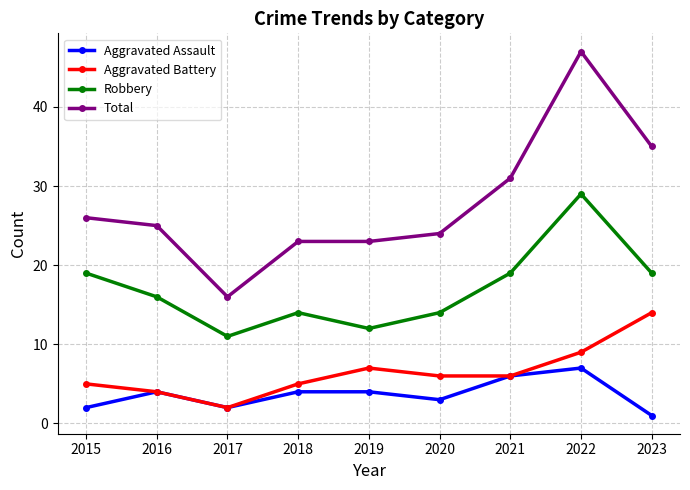

Reading left to right, what are all the values shown in this chart?

Aggravated Assault: 2	4	2	4	4	3	6	7	1
Aggravated Battery: 5	4	2	5	7	6	6	9	14
Robbery: 19	16	11	14	12	14	19	29	19
Total: 26	25	16	23	23	24	31	47	35